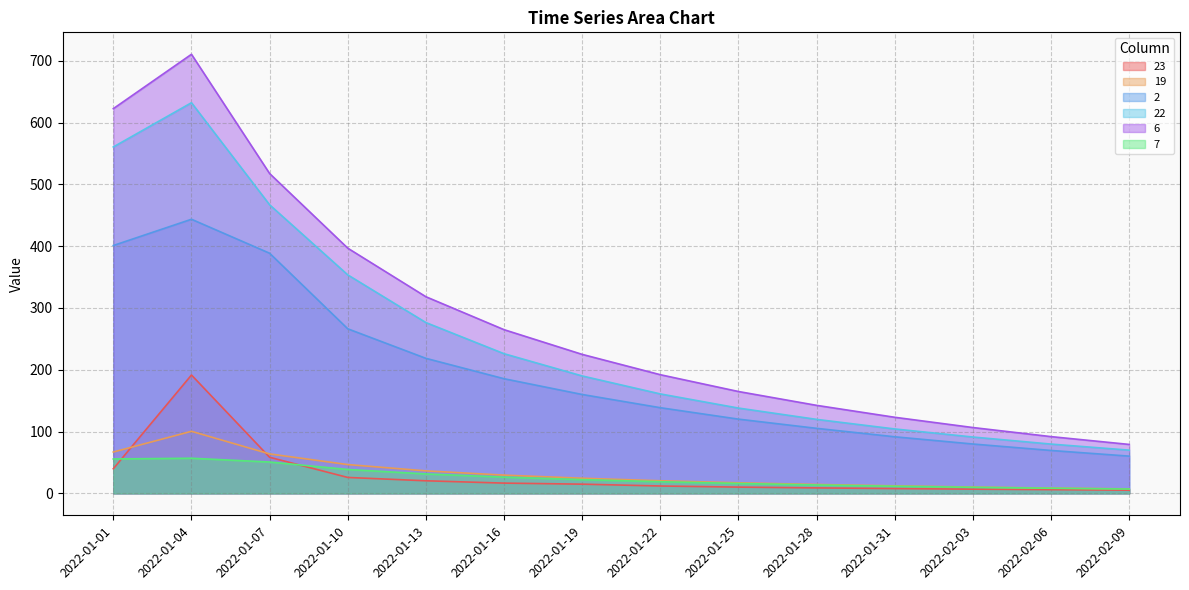

Rank the categories by 2 value from lowest to highest.

2022-02-09, 2022-02-06, 2022-02-03, 2022-01-31, 2022-01-28, 2022-01-25, 2022-01-22, 2022-01-19, 2022-01-16, 2022-01-13, 2022-01-10, 2022-01-07, 2022-01-01, 2022-01-04